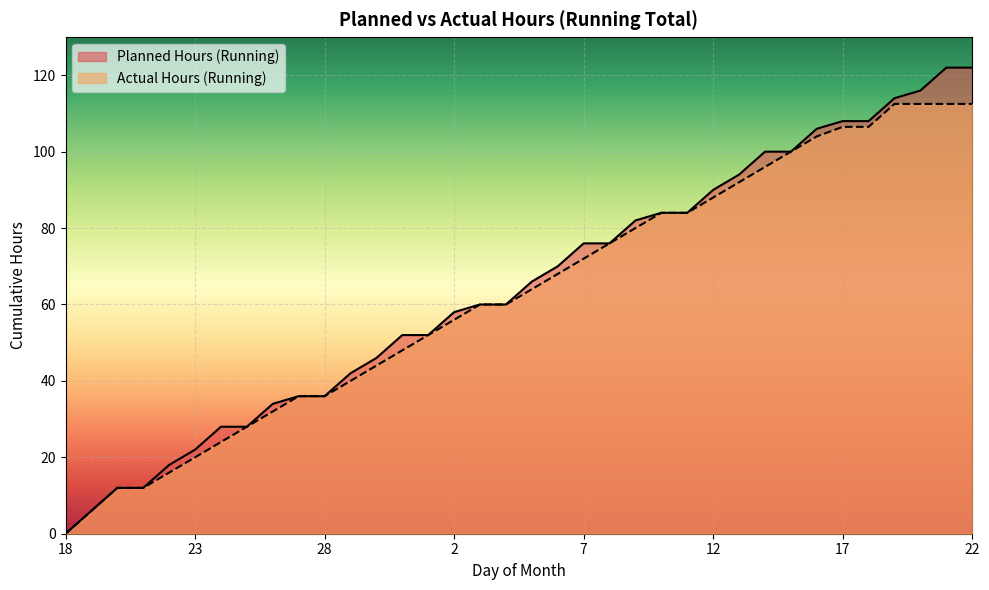

What is the sum of all Actual Hours (Running) values?

2253.0